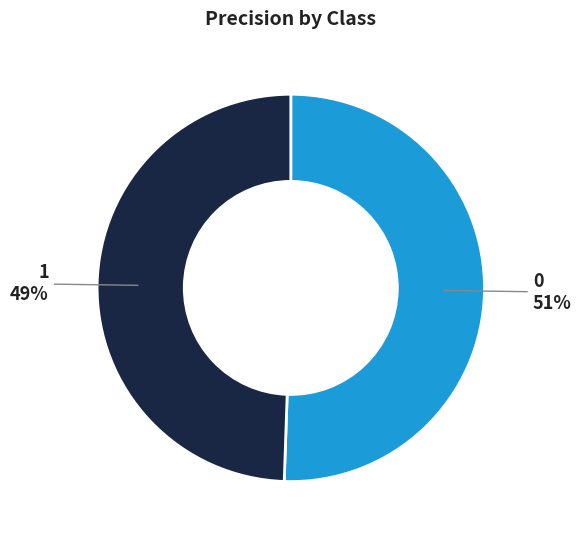

To the nearest percent, what is the average slice percentage?

50%